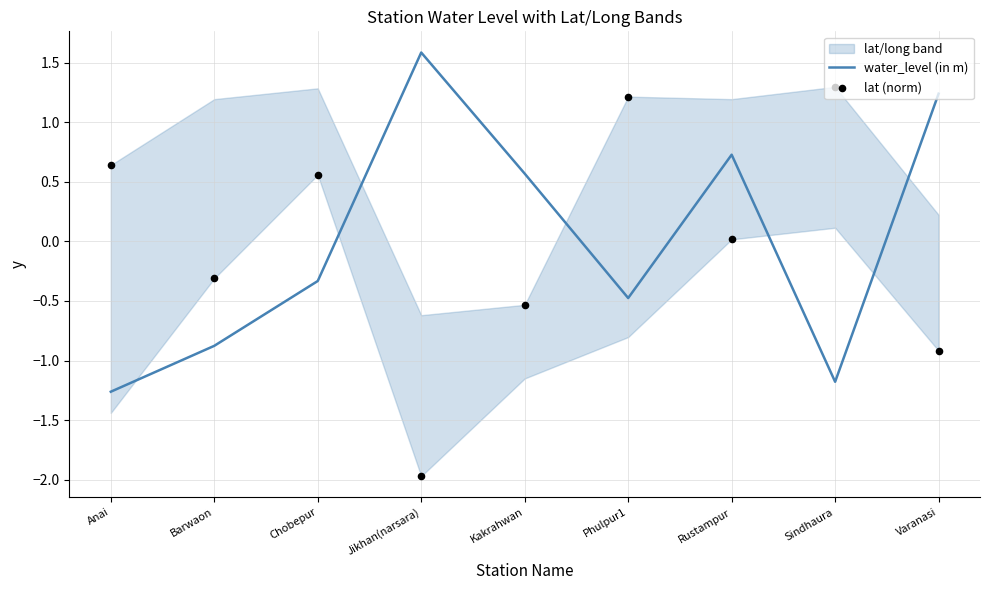

At how many categories does at least one series exceed -1?

9